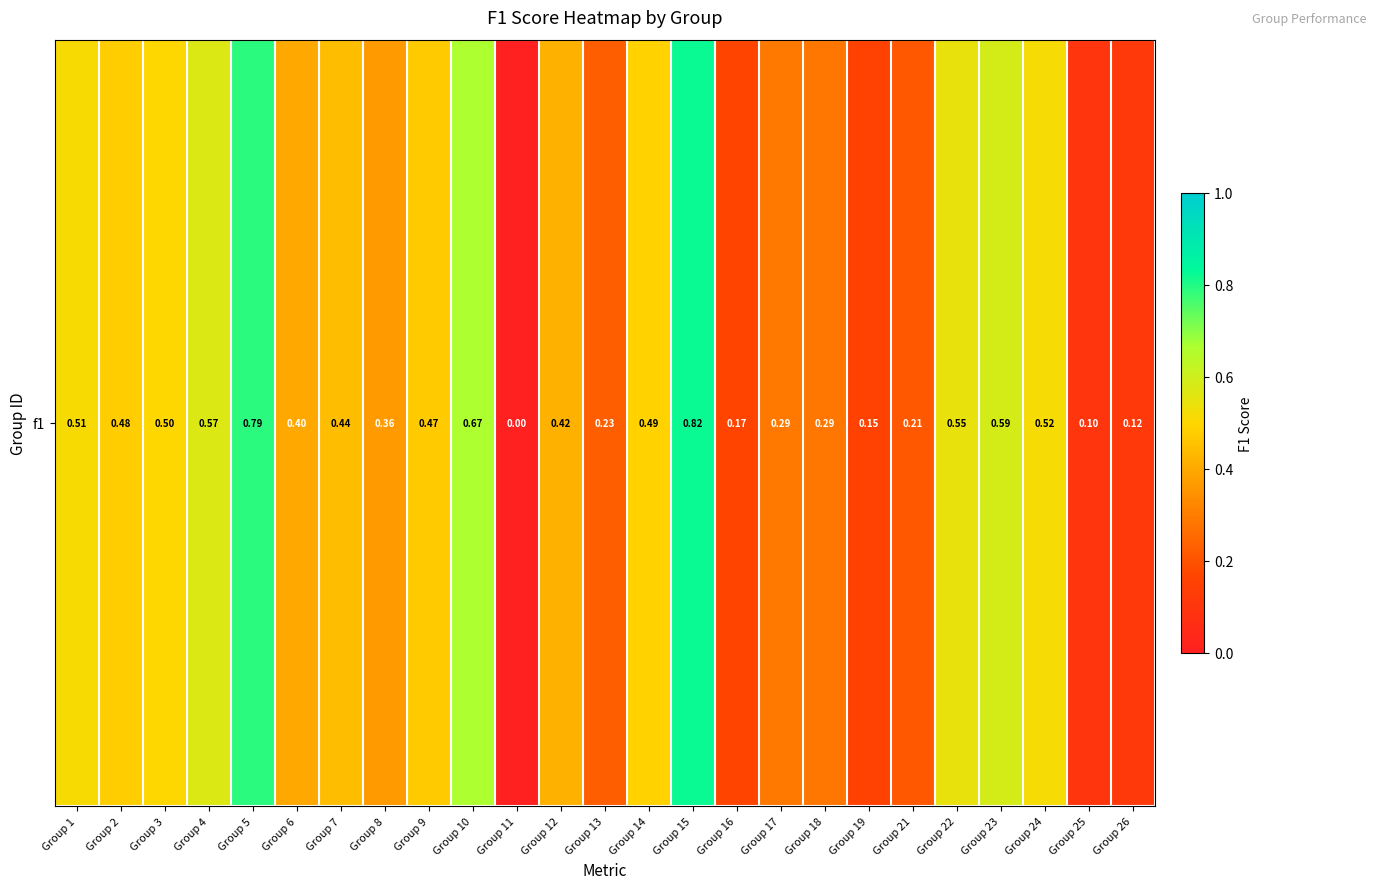

List the labels in order of value, largest first.

Group 15, Group 5, Group 10, Group 23, Group 4, Group 22, Group 24, Group 1, Group 3, Group 14, Group 2, Group 9, Group 7, Group 12, Group 6, Group 8, Group 17, Group 18, Group 13, Group 21, Group 16, Group 19, Group 26, Group 25, Group 11